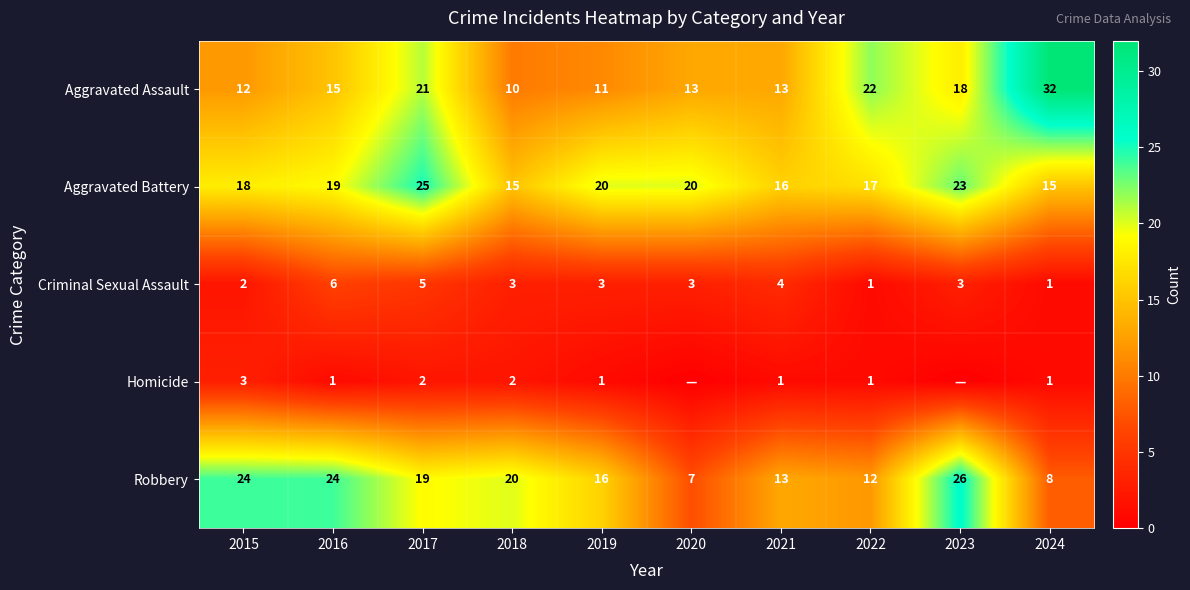

What is the maximum value shown in the chart?

32